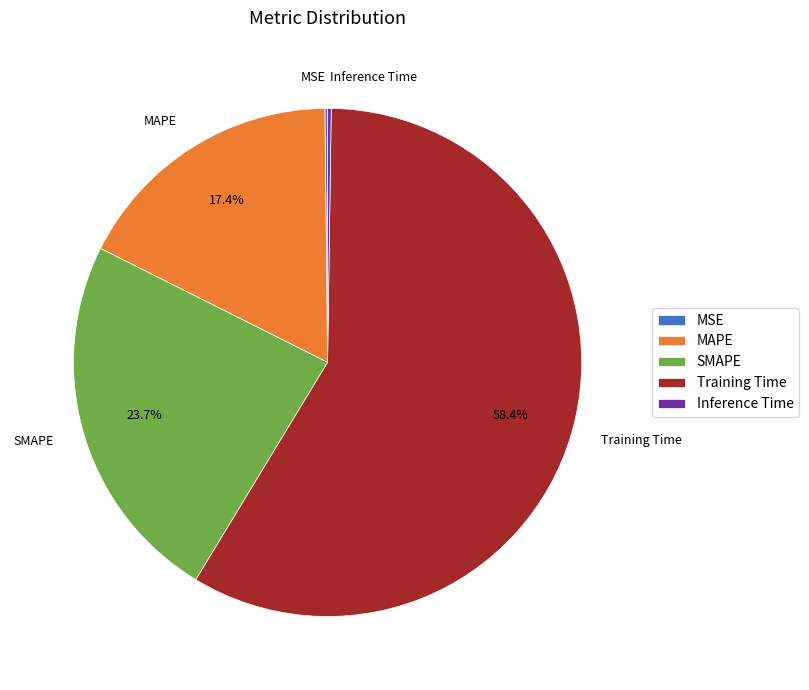

Is it true that MAPE is 11% of the pie?

False